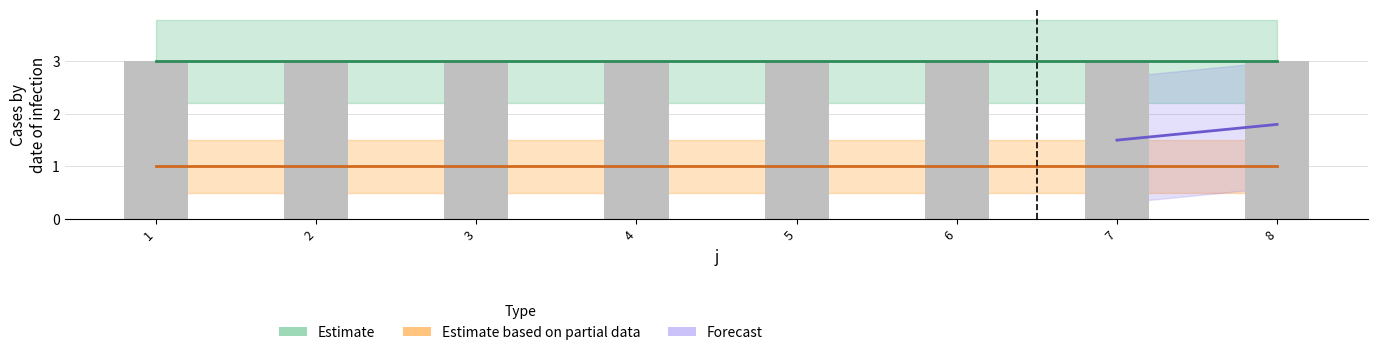

What is the smallest value displayed?

1